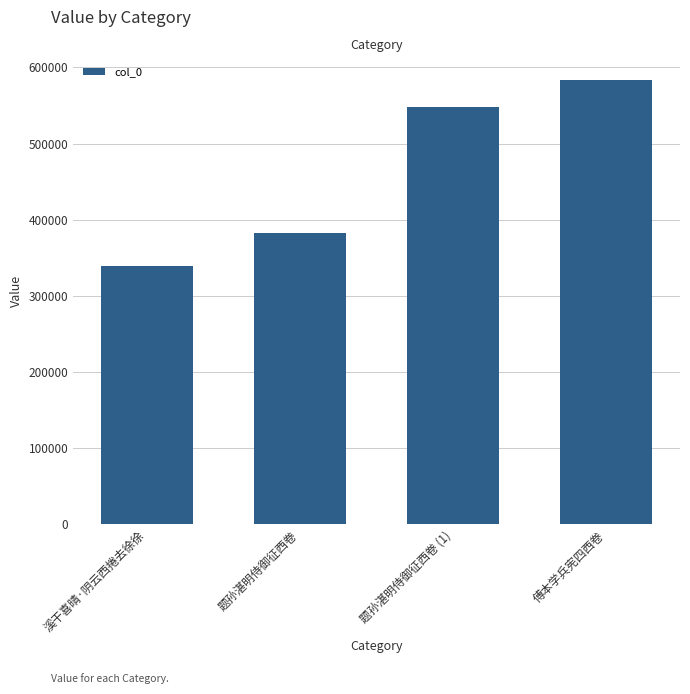

How many distinct data groups are displayed?

1